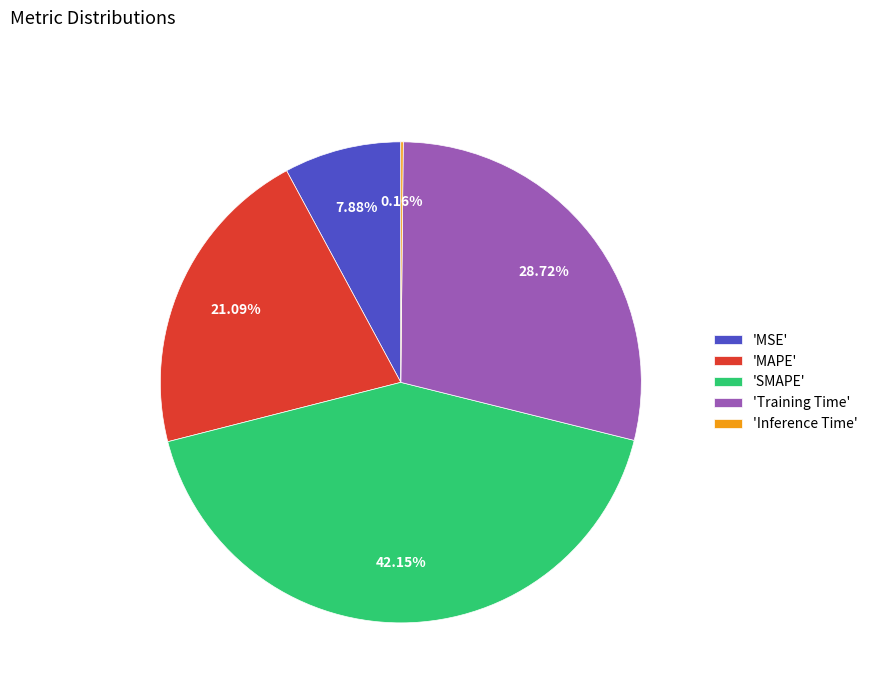

Between 'Training Time' and 'MAPE', which is larger?

'Training Time'